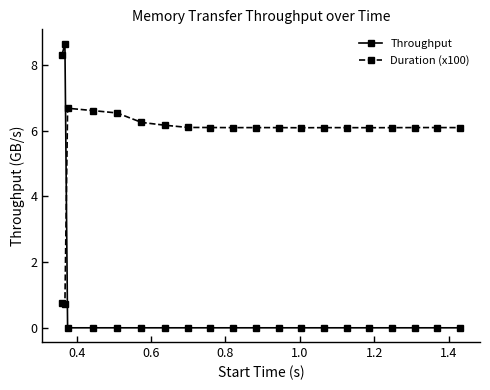

At how many categories does at least one series exceed 2?

20